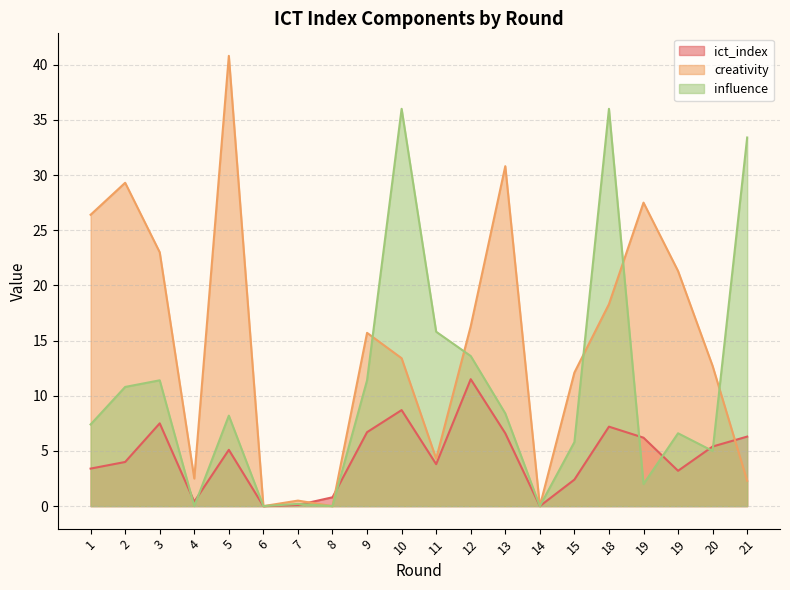

How many intersections are there between influence and creativity?

5